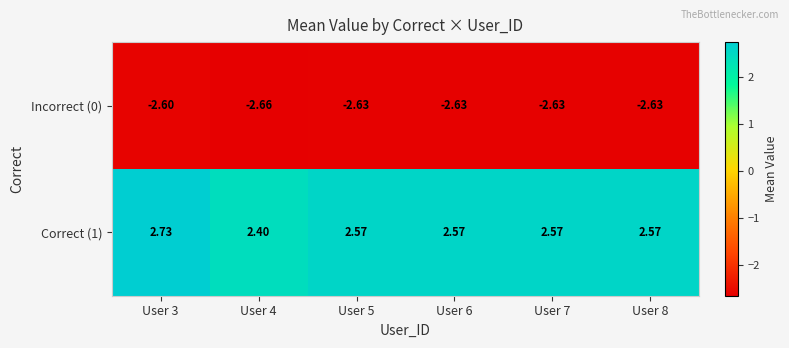

Rank the series at User 7 from lowest to highest value.

Incorrect (0), Correct (1)